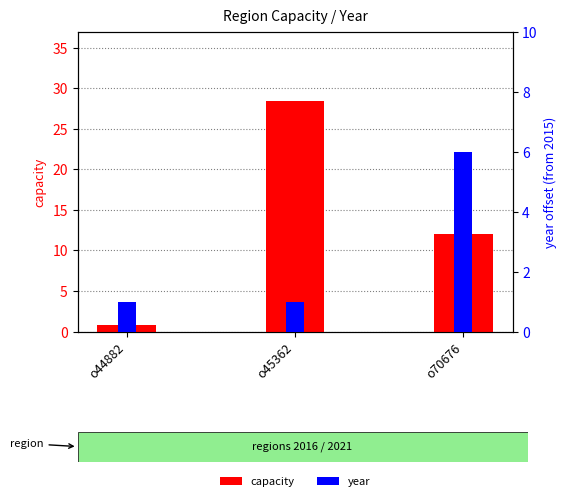

At how many categories does at least one series exceed 8?

2